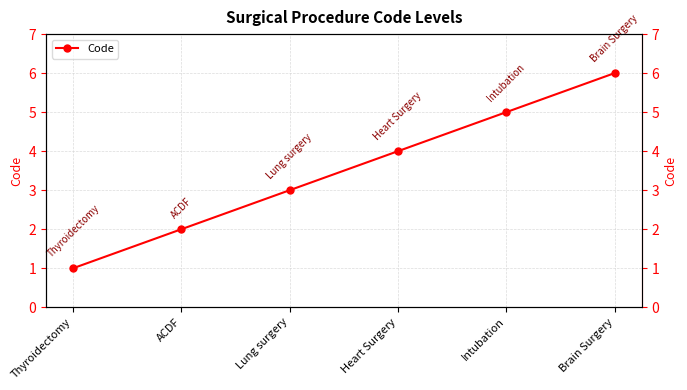

How many data points are less than 4?

3